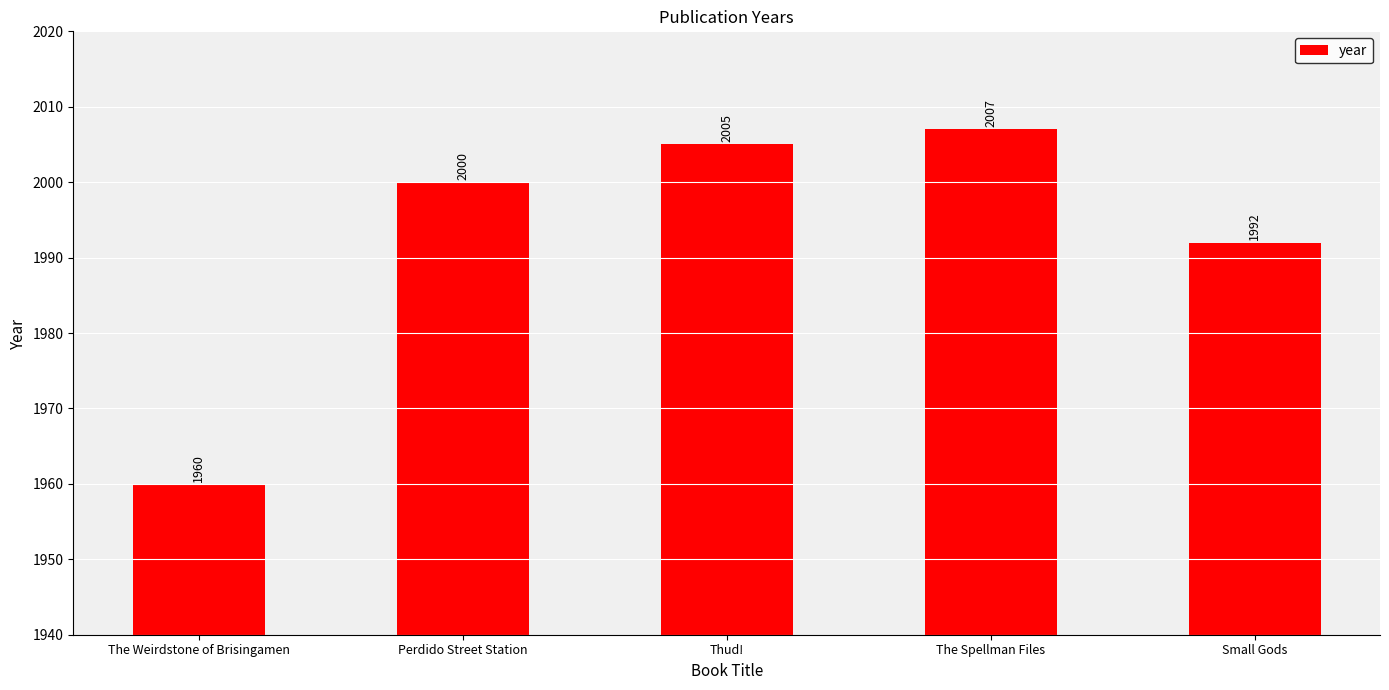

Rank the categories by value from lowest to highest.

The Weirdstone of Brisingamen, Small Gods, Perdido Street Station, Thud!, The Spellman Files